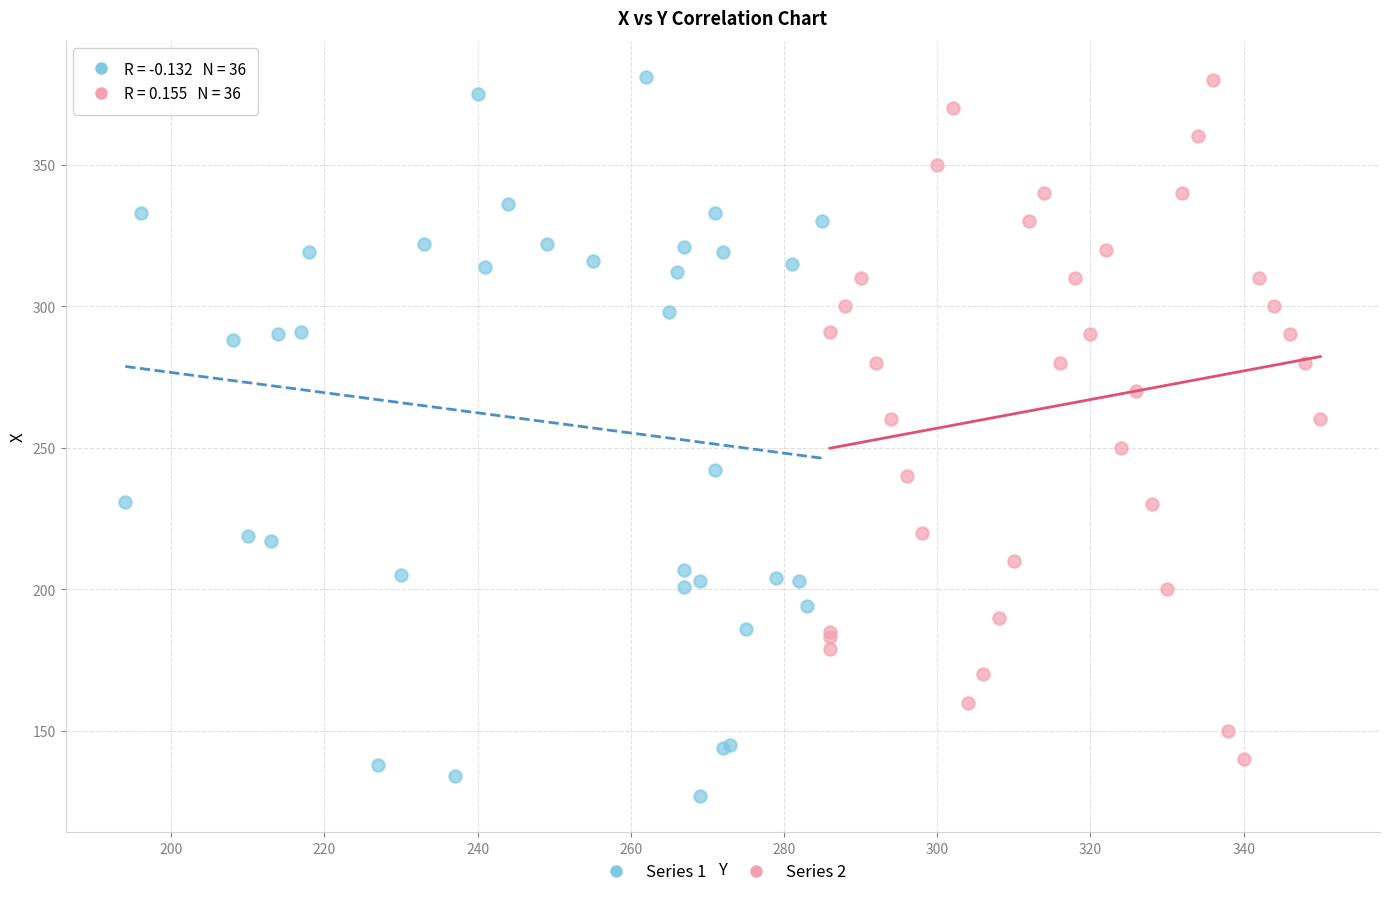

What are all the series names shown in the legend?

Series 1, Series 2